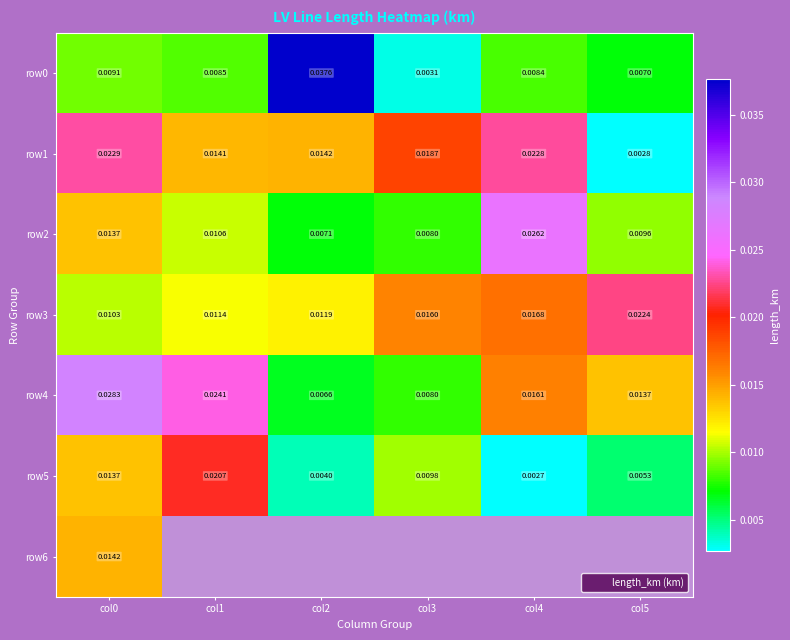

How many row5 values are between 0 and 1?

6